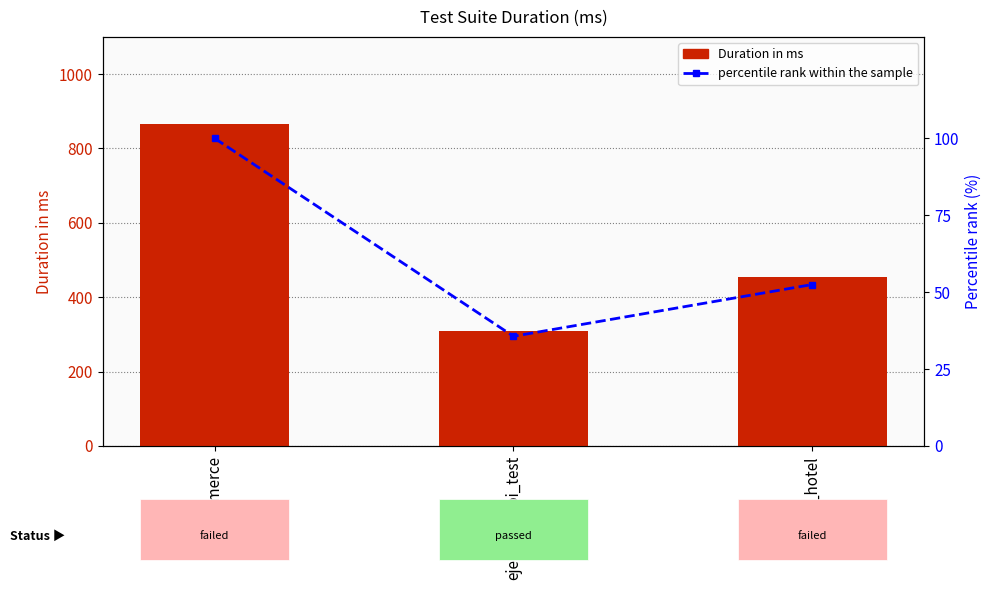

What are all the series names shown in the legend?

Duration in ms, percentile rank within the sample